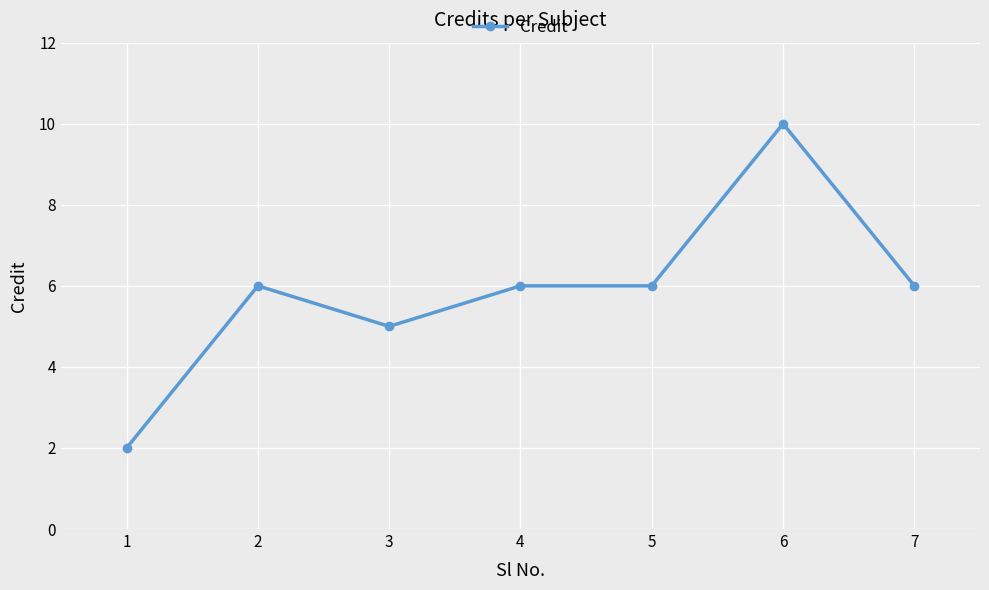

What is the difference between the values at 6 and 2?

4